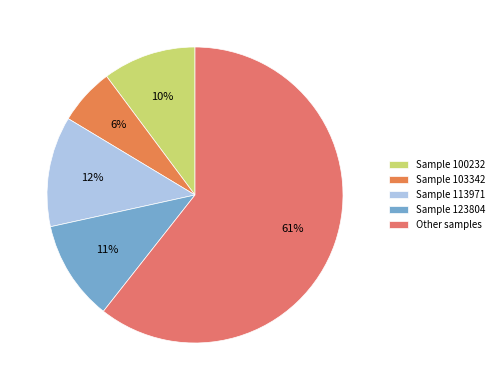

Which category has the biggest portion of the pie?

Other samples